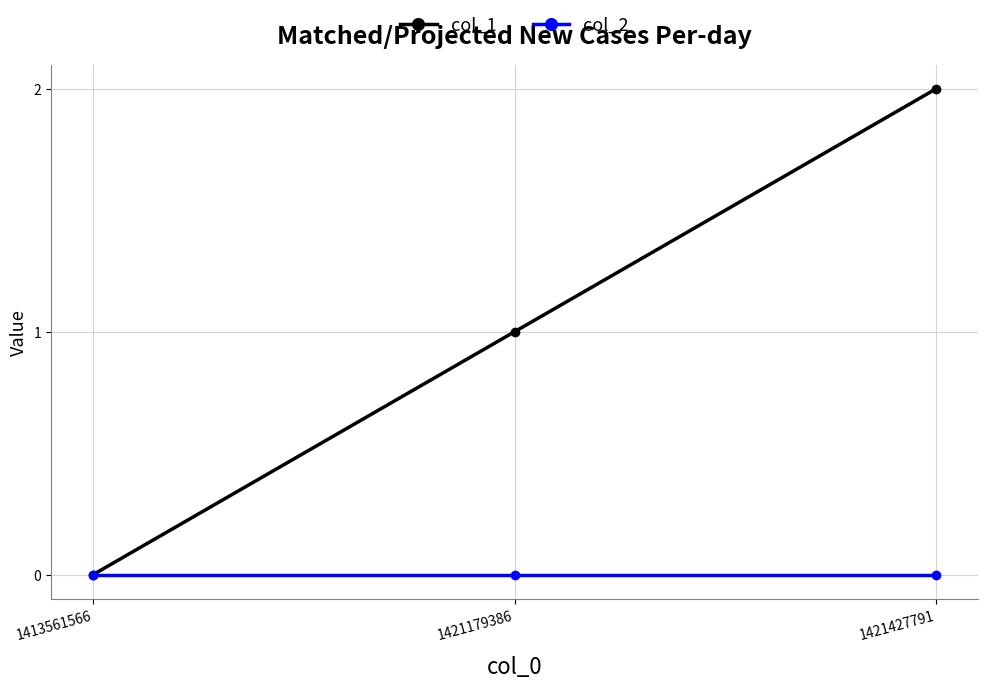

Rank the series by their maximum value, from lowest to highest.

col_2, col_1